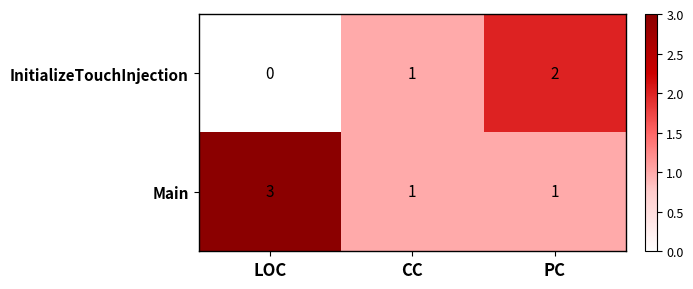

What is the spread (max minus min) of values at LOC?

3